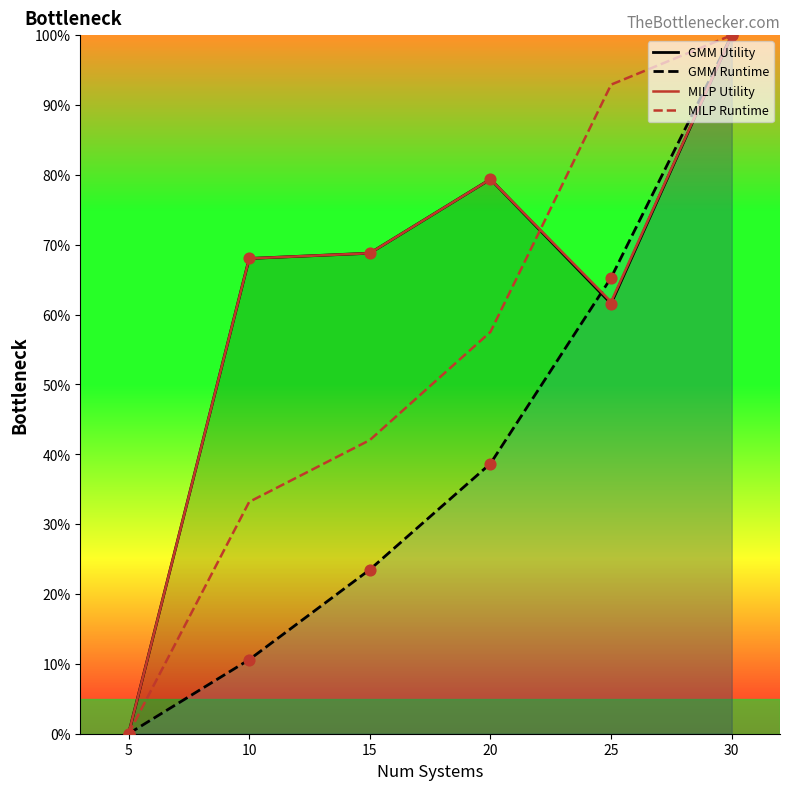

Which series has the largest total across all categories?

MILP Utility